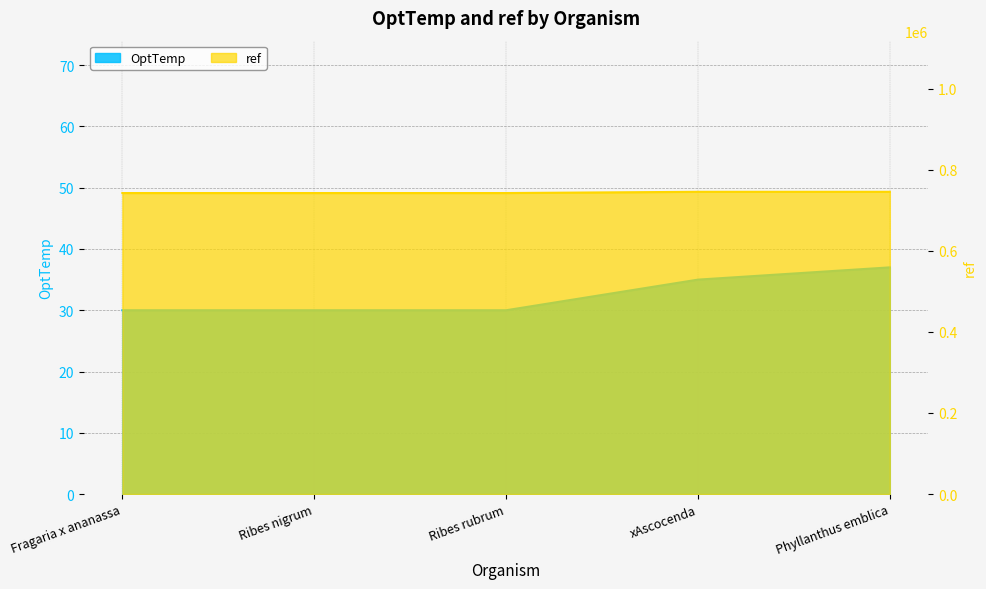

Does the chart display data point markers on the line(s)?

No